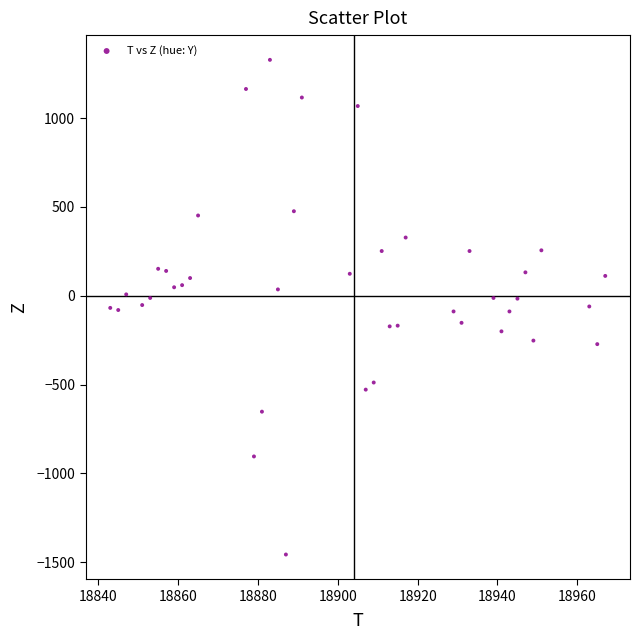

What is the range of Y values (max minus min)?

2784